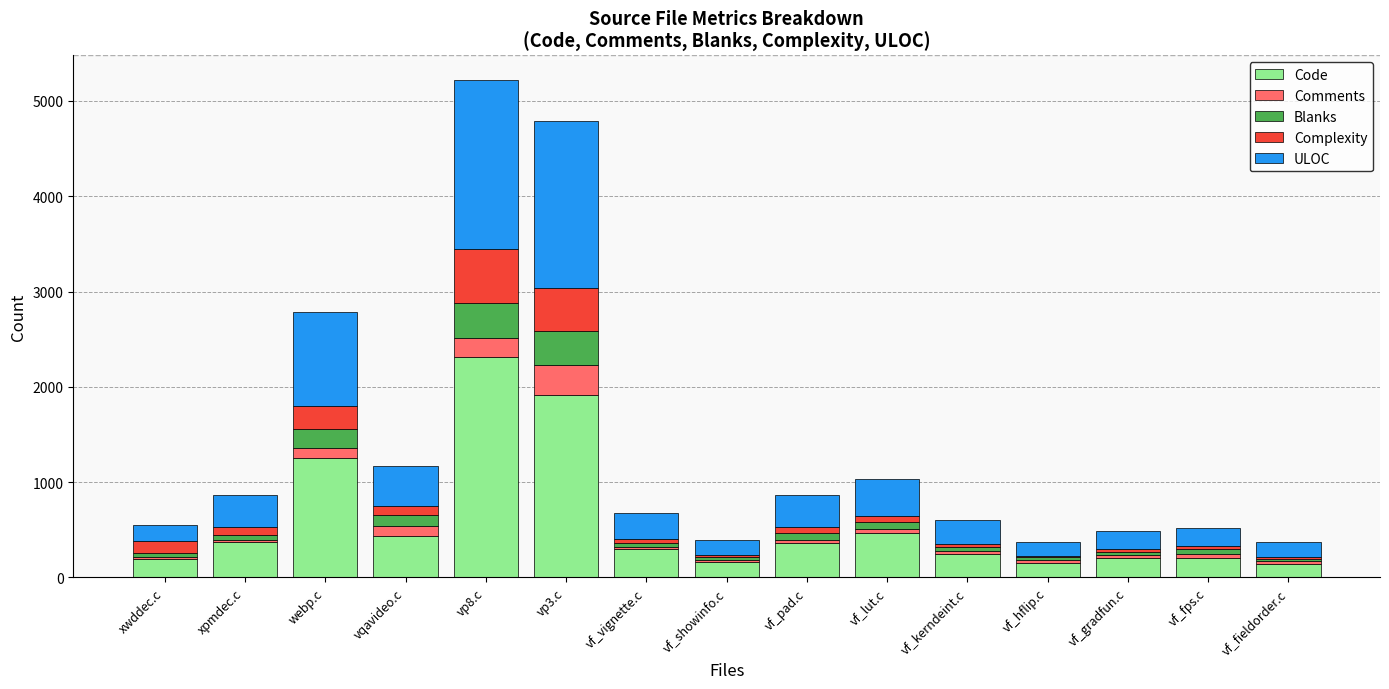

The value of Code at vf_kerndeint.c is 415. True or false?

False